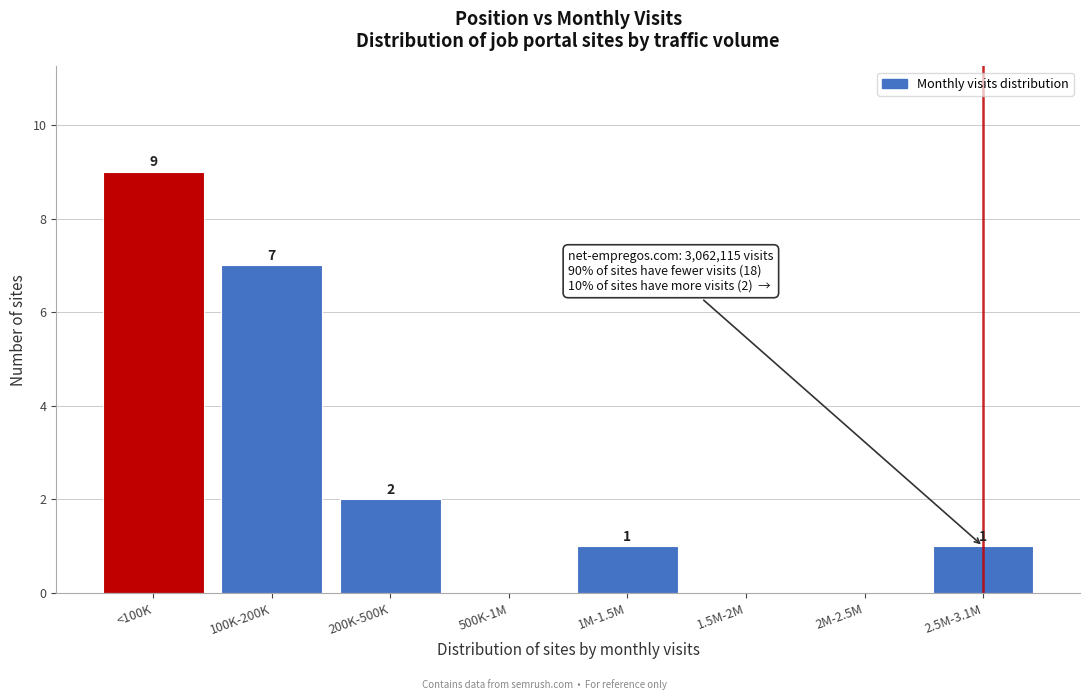

Reading right to left, list all the values displayed in this chart.

2.5M-3.1M=1	2M-2.5M=0	1.5M-2M=0	1M-1.5M=1	500K-1M=0	200K-500K=2	100K-200K=7	<100K=9